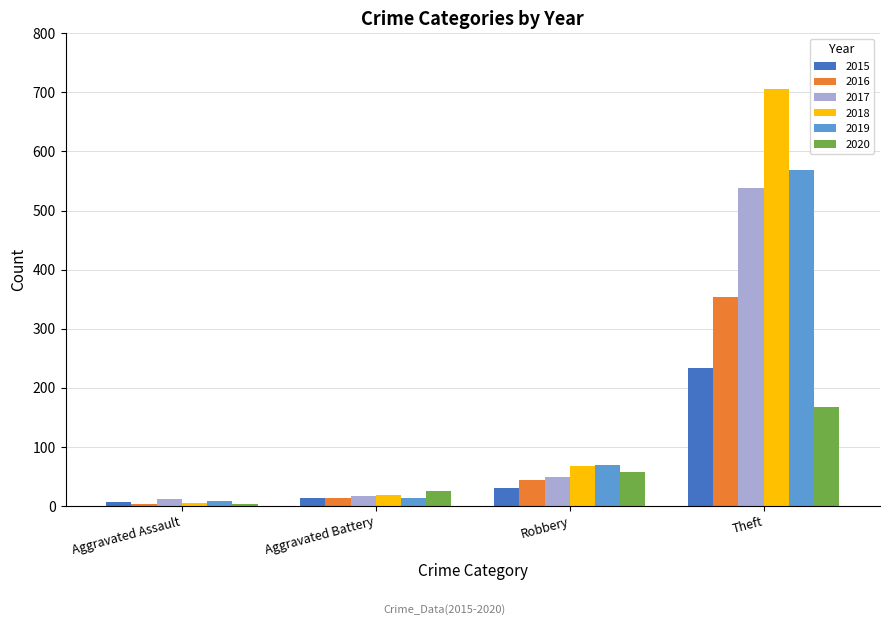

How many groups of bars are there?

4